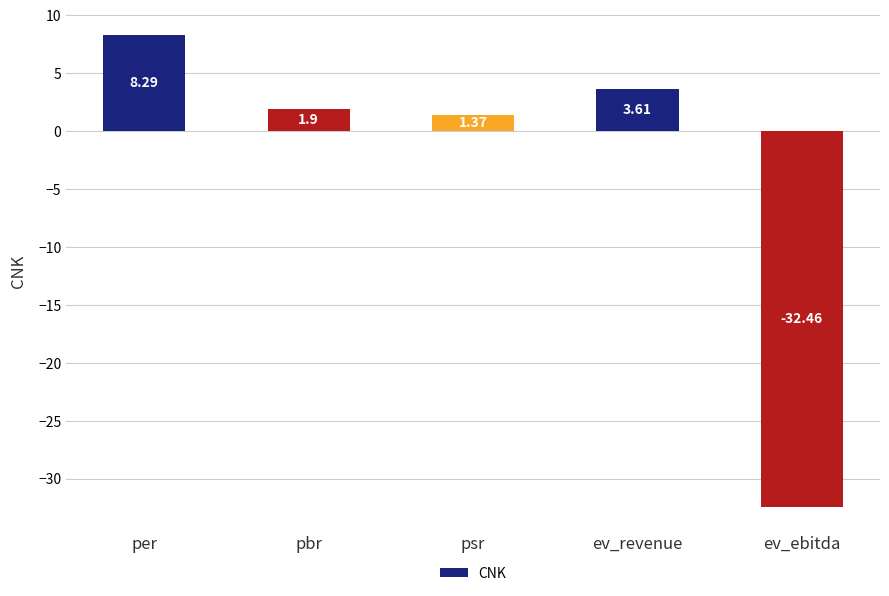

What is the maximum value shown in the chart?

8.3